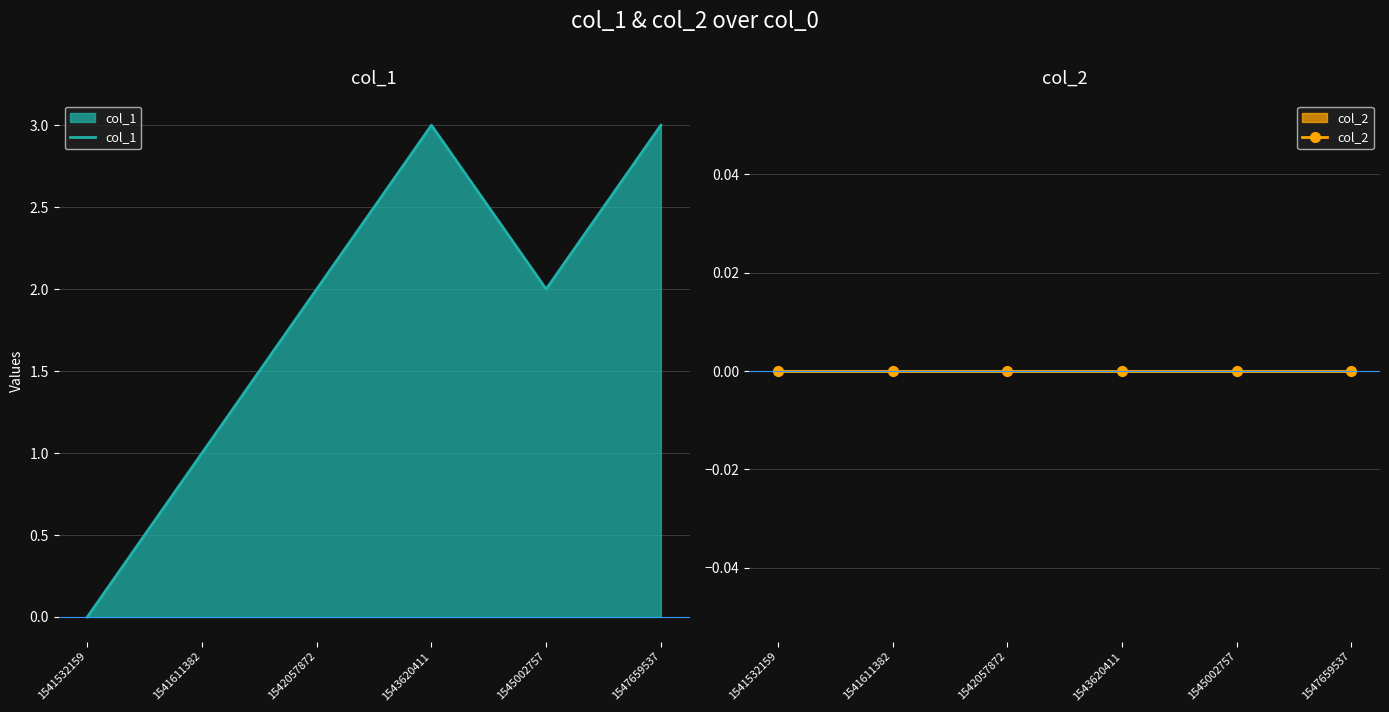

At 1541532159, list the series in order from largest to smallest.

col_1, col_2